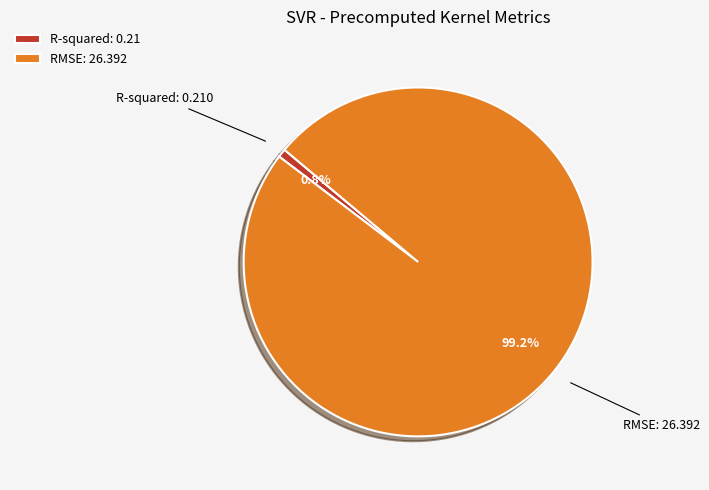

To the nearest percent, what is the combined percentage of R-squared and RMSE?

100%